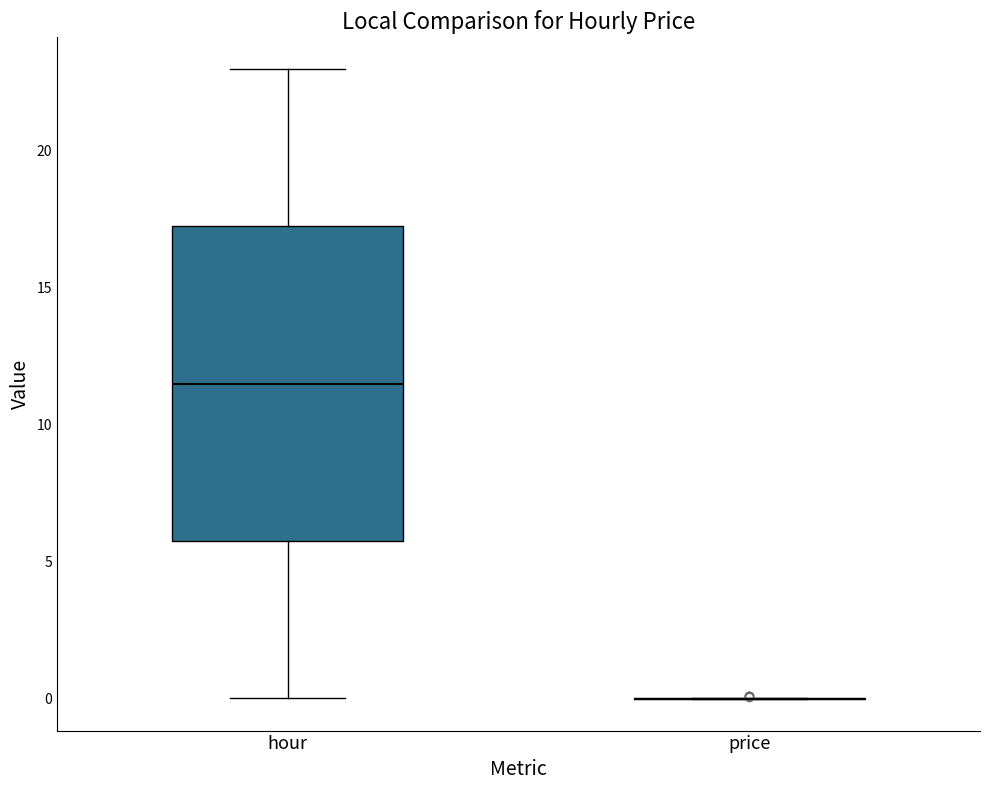

Reading left to right, read every box against the y-axis: the position of its median line, the range the box covers, and the ends of its whiskers. The values are not printed on the chart, so give them approximately, as read against the axis.

hour: median 11.5, box 6.0 to 17.5, whiskers 0.0 to 23.0
price: box collapsed to a line at 0.0, whiskers 0.0 to 0.0